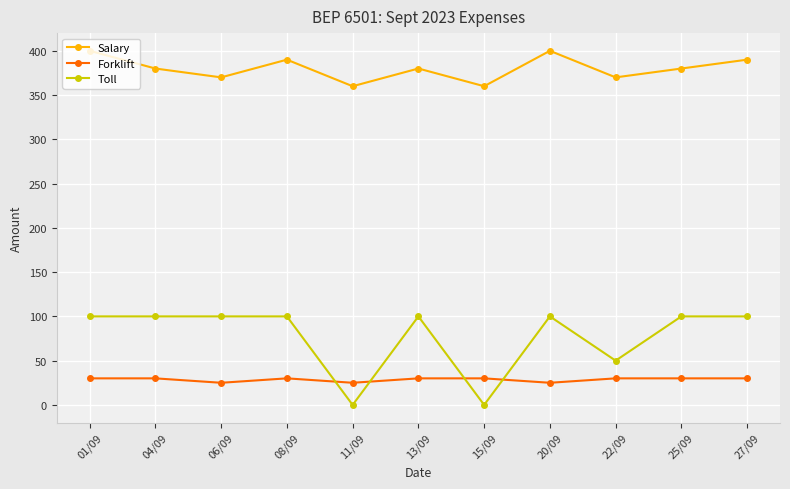

What is the spread (max minus min) of values at 20/09?

375